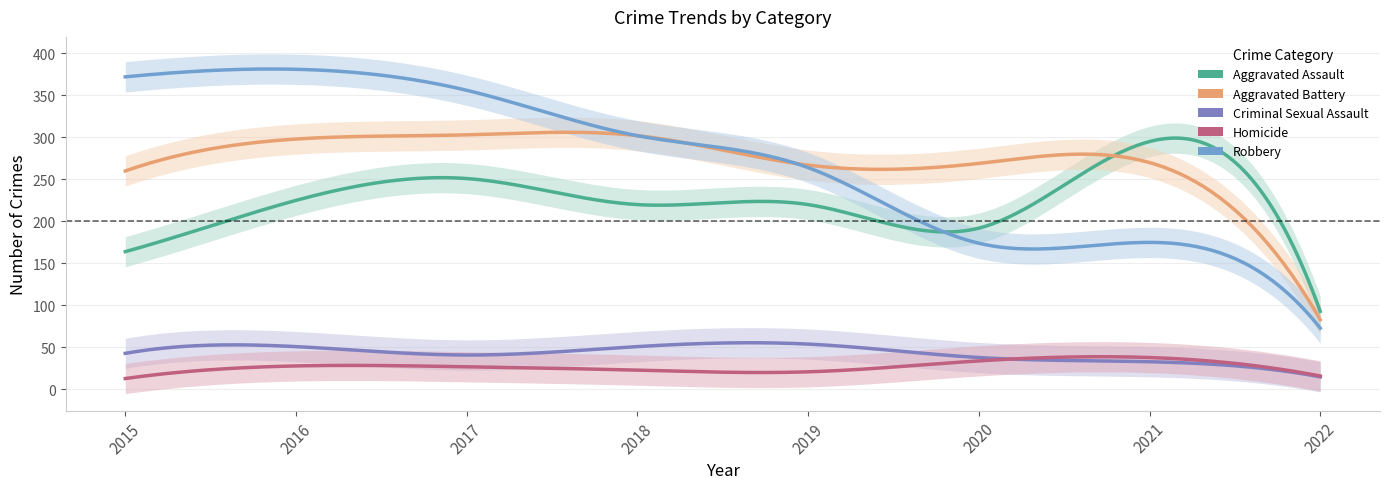

At how many categories does at least one series exceed 121?

7